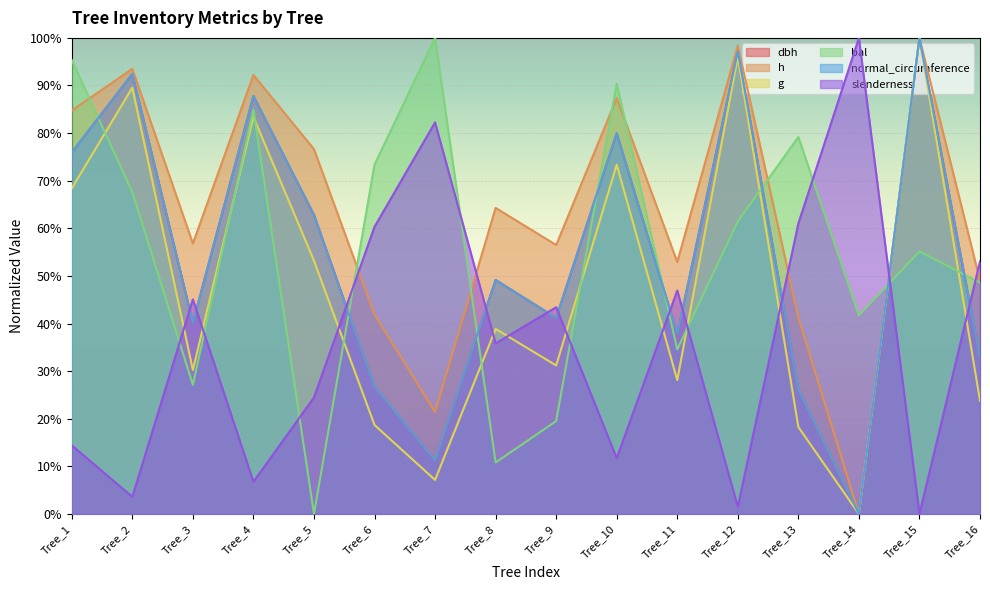

What is the value of the dbh point at the 4th from the left?

87.8